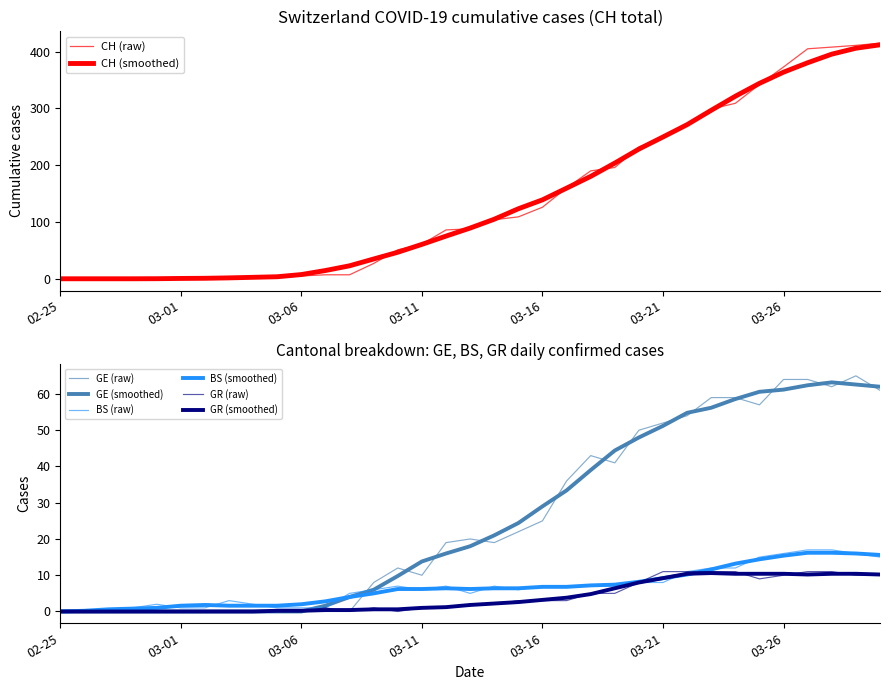

List the series in order of their peak value, lowest first.

GR, BS, GE, CH